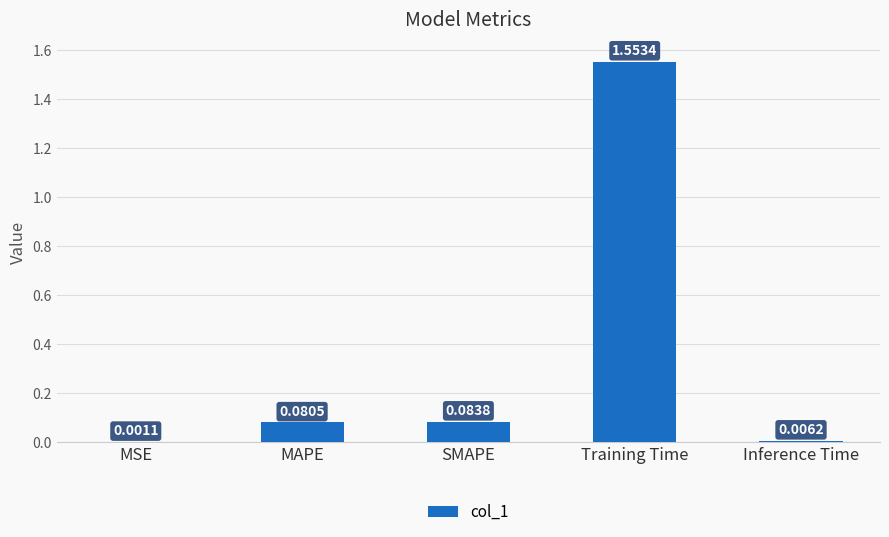

Which label corresponds to the largest value in the chart?

Training Time